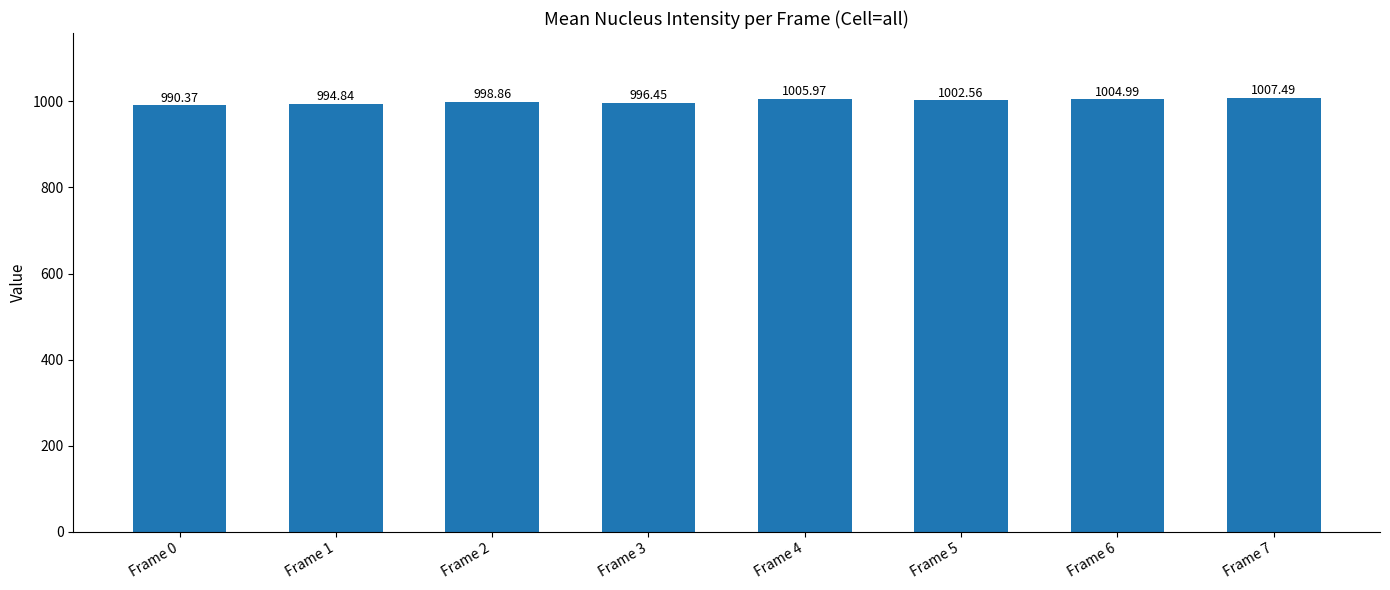

What is the change in value from Frame 4 to Frame 5?

-3.4